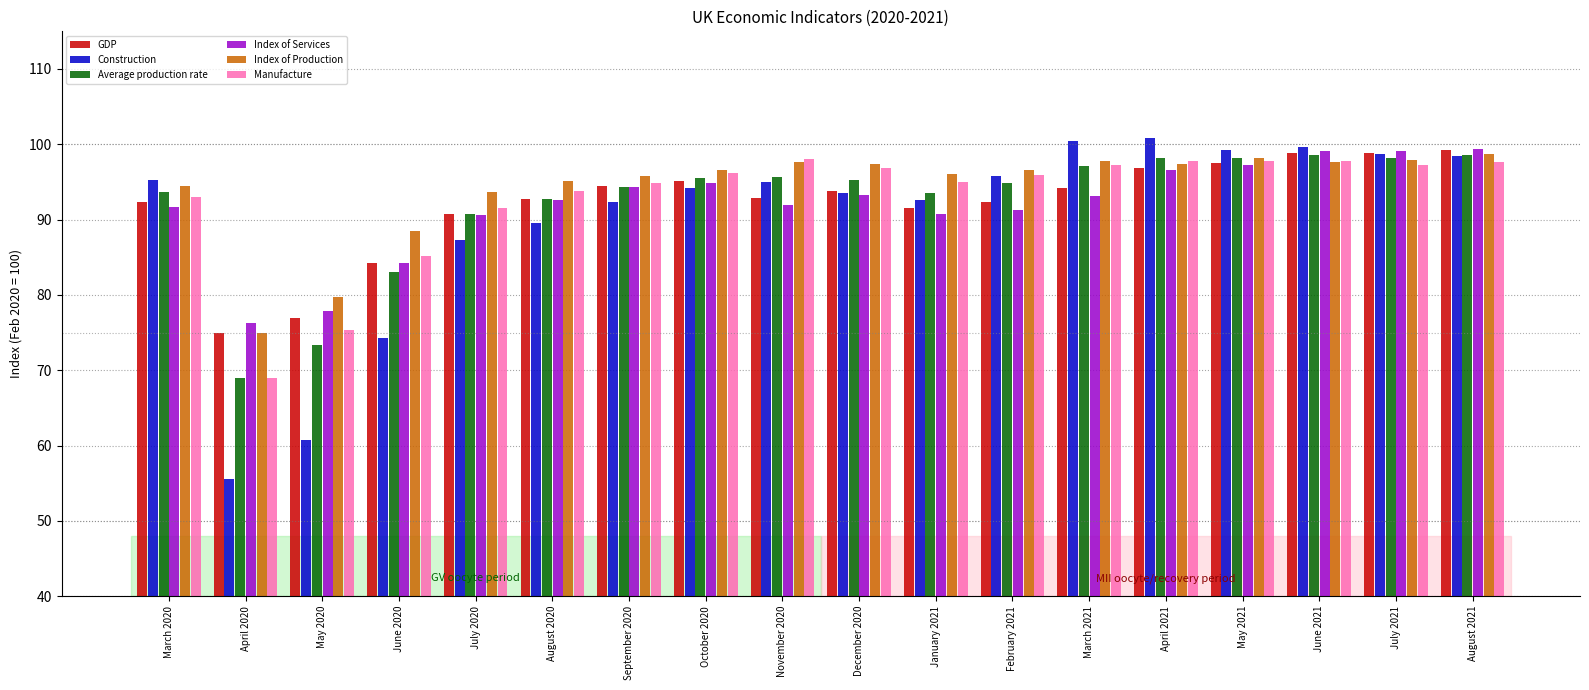

How many values in the Construction series are below 95?

9